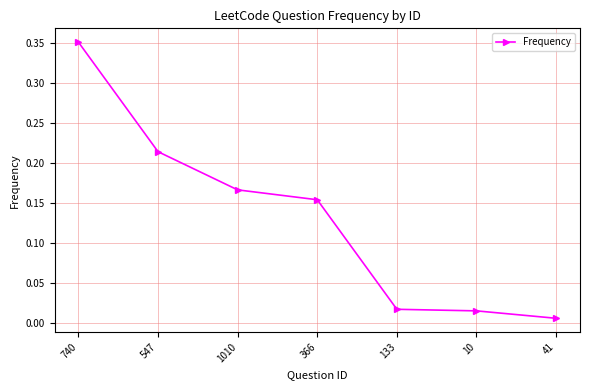

What is the sum of the values at 366 and 1010?

0.3